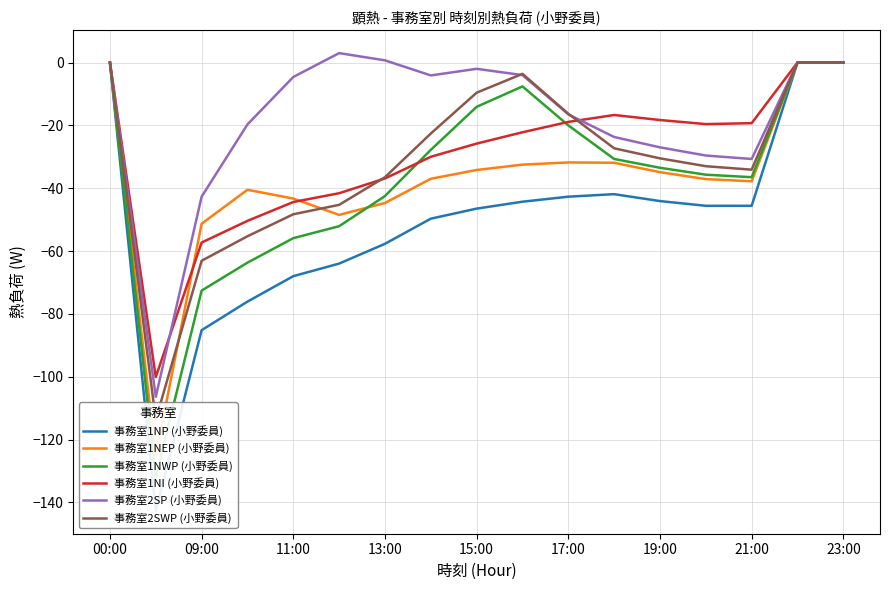

True or false: 事務室1NI (小野委員) has a value of -57.3 at 09:00.

True